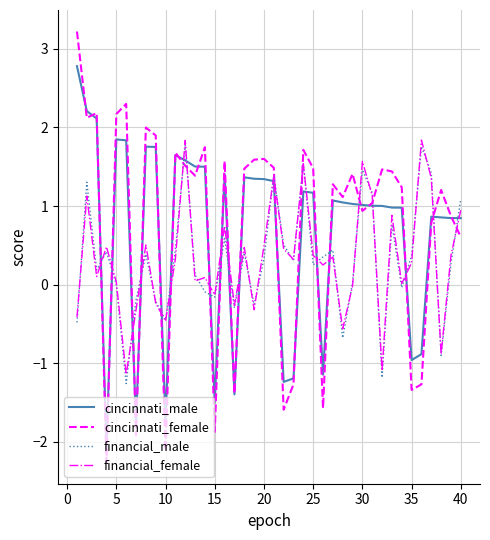

After their last crossing, which series has the higher values: cincinnati_female or financial_male?

financial_male